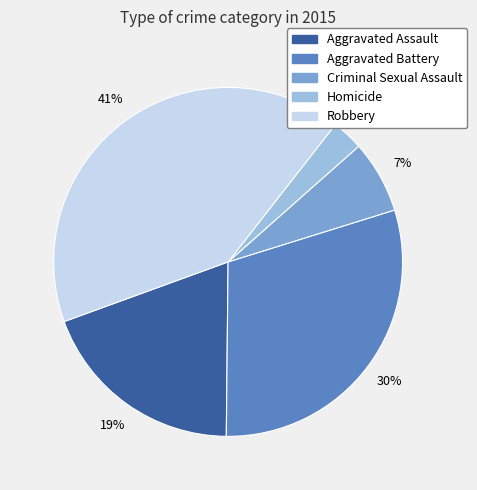

To the nearest percent, what is the difference between the Criminal Sexual Assault and Homicide slice percentages?

4%